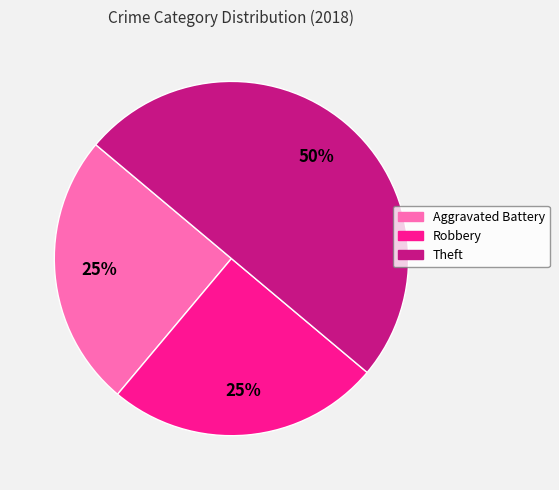

Between Robbery and Theft, which is larger?

Theft